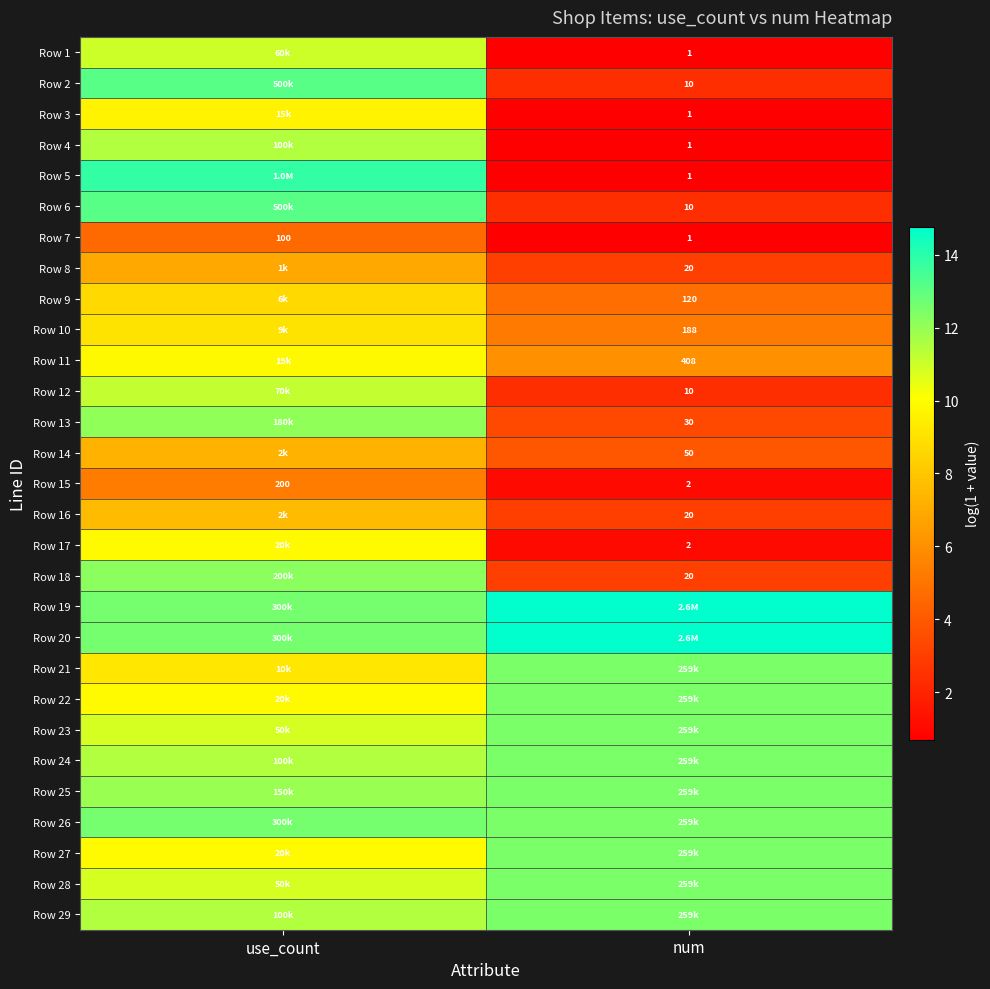

Which category has the lowest value in the Row 15 series?

num